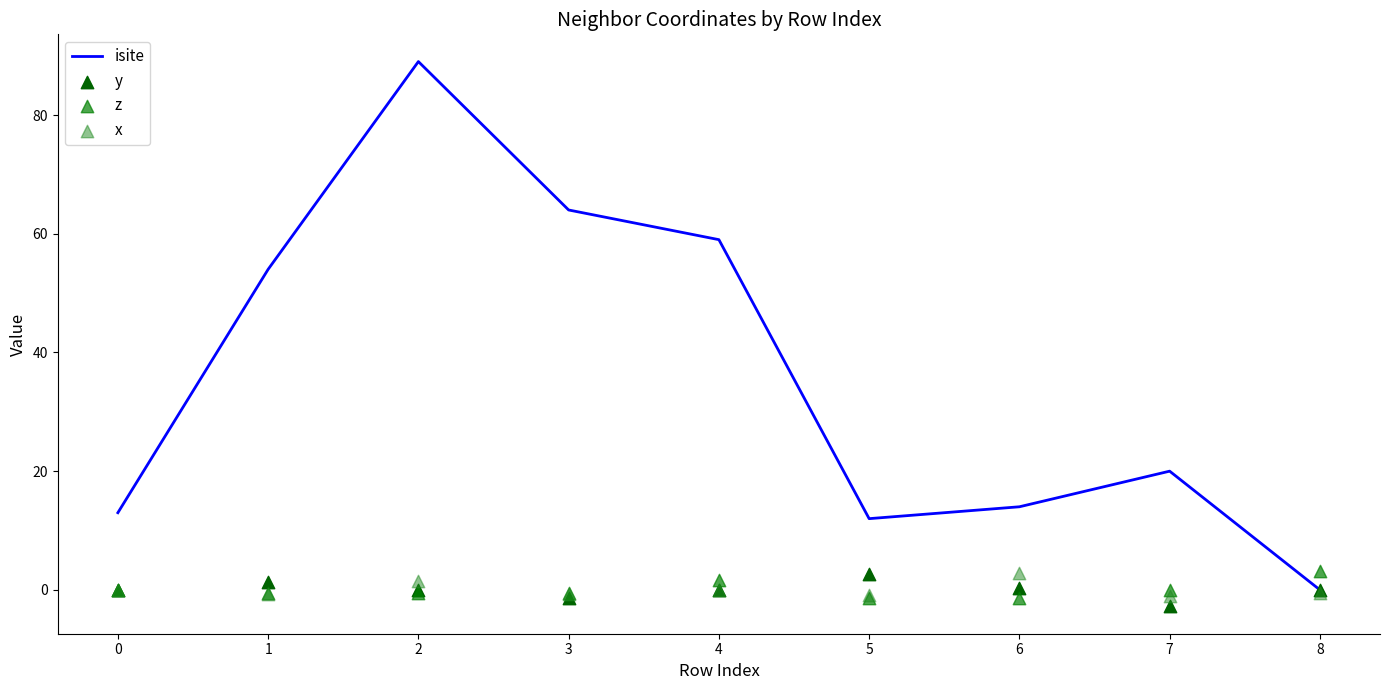

What is the total value across all series at 4?

60.6